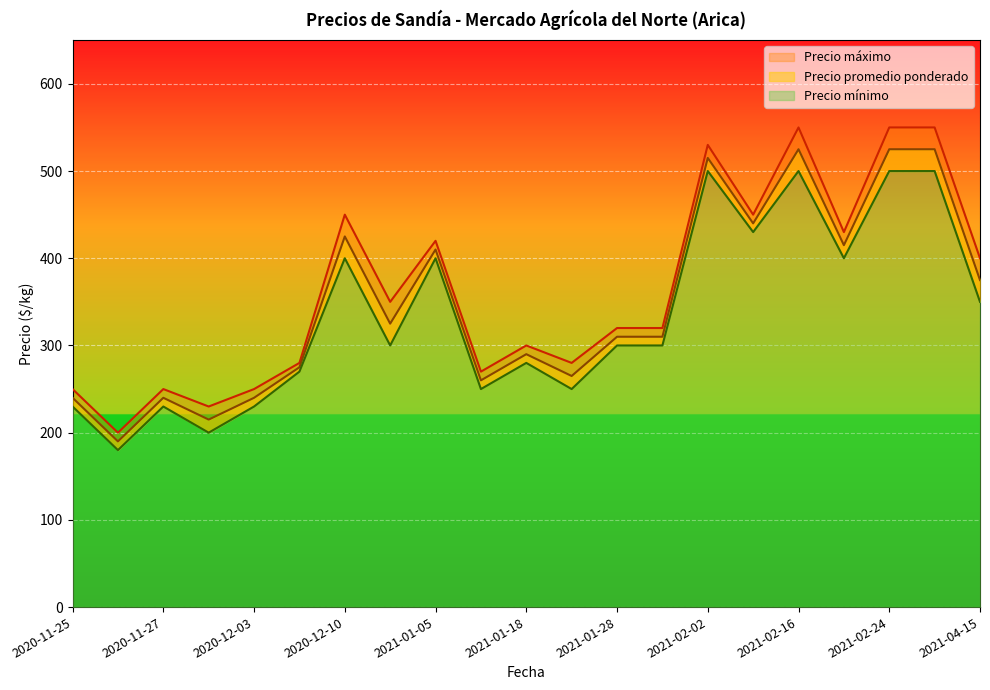

What is the label of the 21st point from the right?

2020-11-25